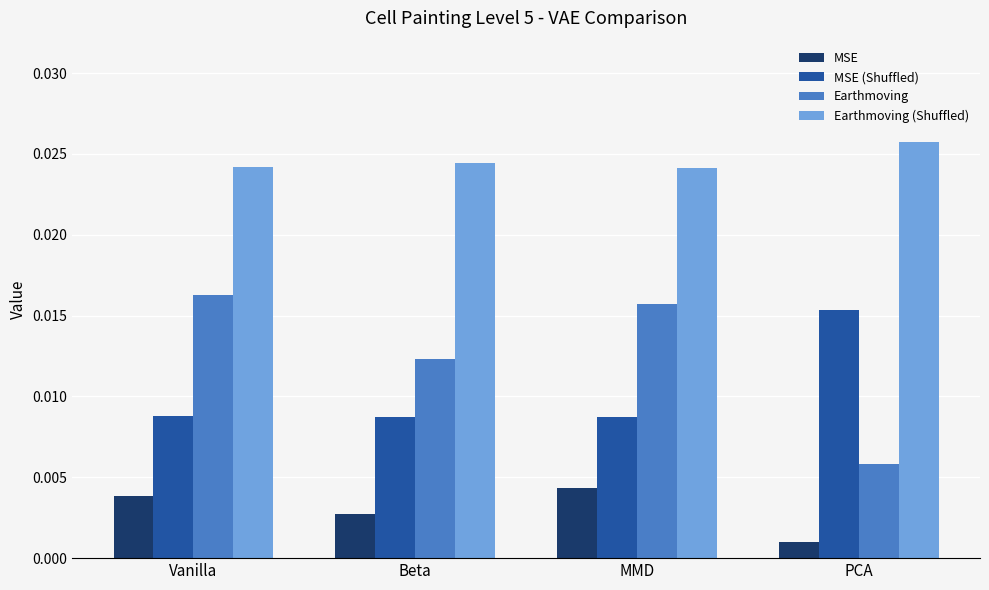

What is the label of the 4th bar from the right?

Vanilla